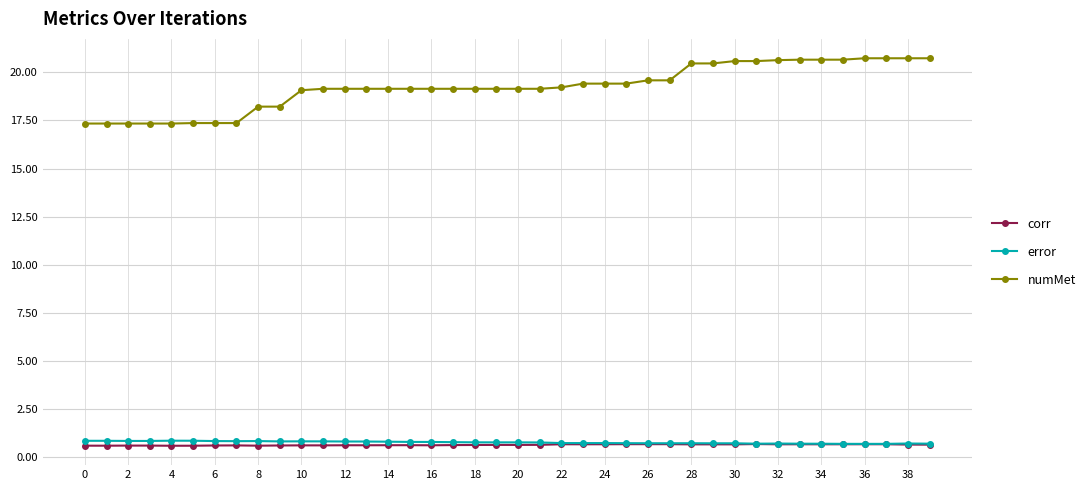

Which series has the largest total across all categories?

numMet